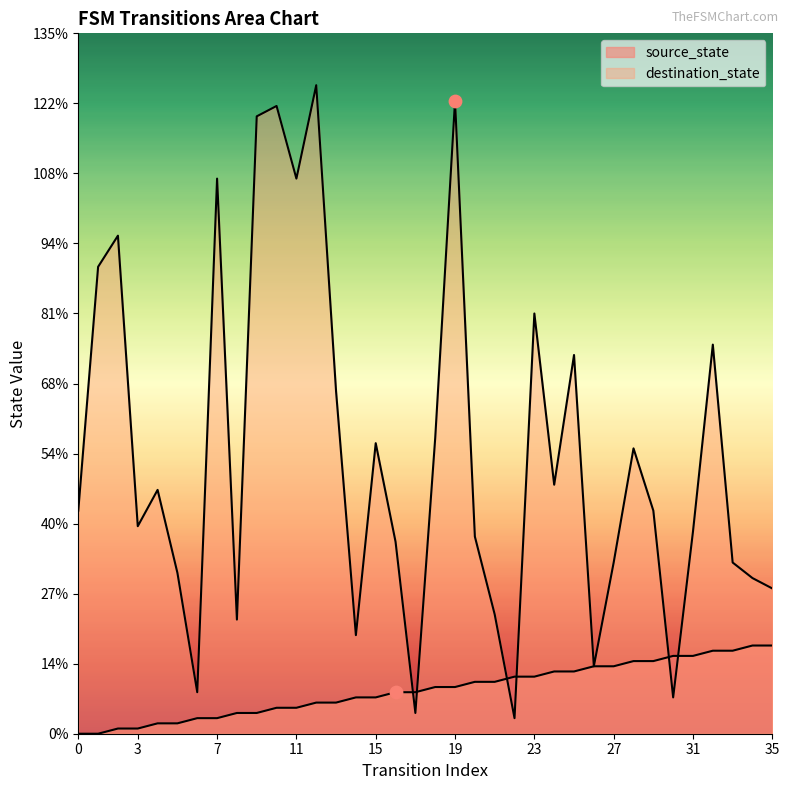

Which series reaches the minimum Y coordinate?

source_state